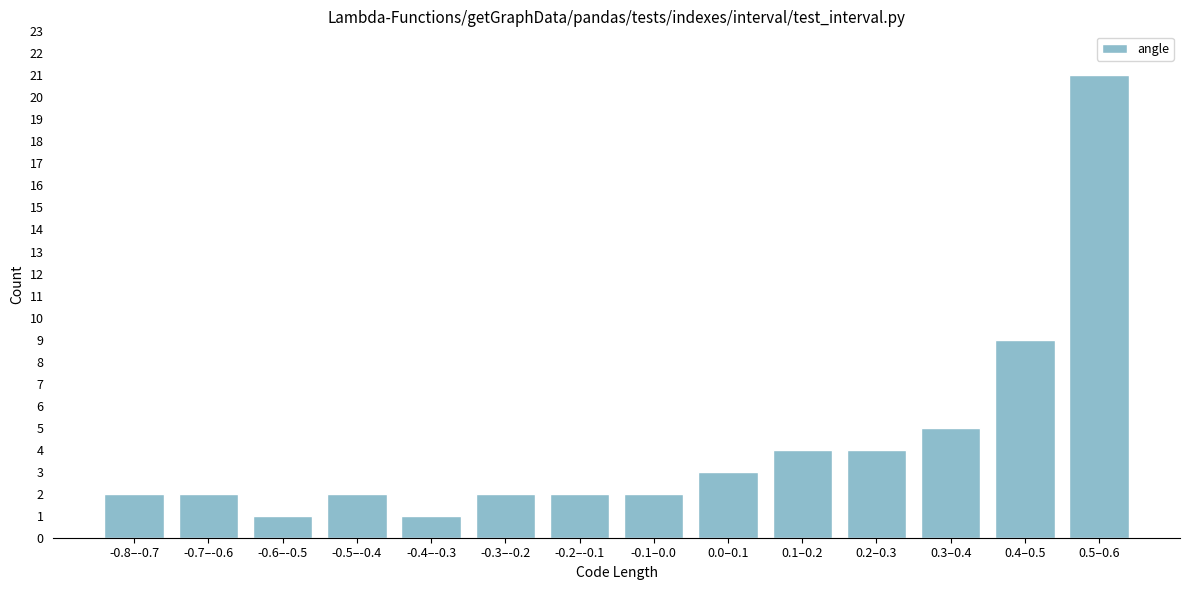

Reading left to right, list all the values displayed in this chart.

-0.8–-0.7=2	-0.7–-0.6=2	-0.6–-0.5=1	-0.5–-0.4=2	-0.4–-0.3=1	-0.3–-0.2=2	-0.2–-0.1=2	-0.1–0.0=2	0.0–0.1=3	0.1–0.2=4	0.2–0.3=4	0.3–0.4=5	0.4–0.5=9	0.5–0.6=21